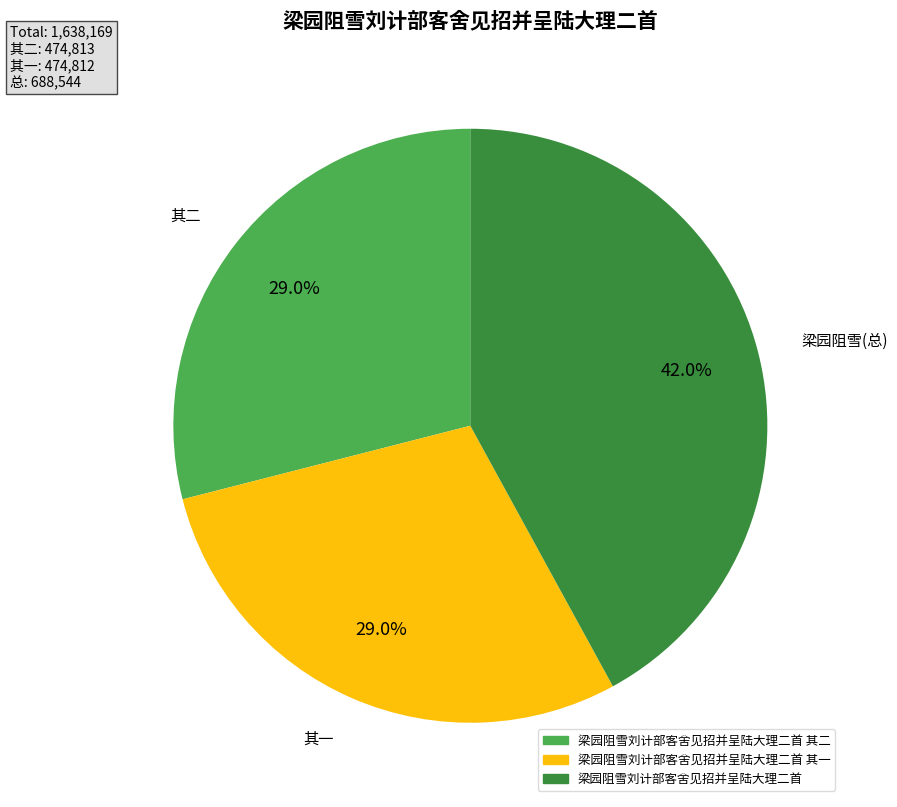

Approximately how many times larger is the value at 梁园阻雪刘计部客舍见招并呈陆大理二首 其二 compared to 梁园阻雪刘计部客舍见招并呈陆大理二首 其一?

1.0